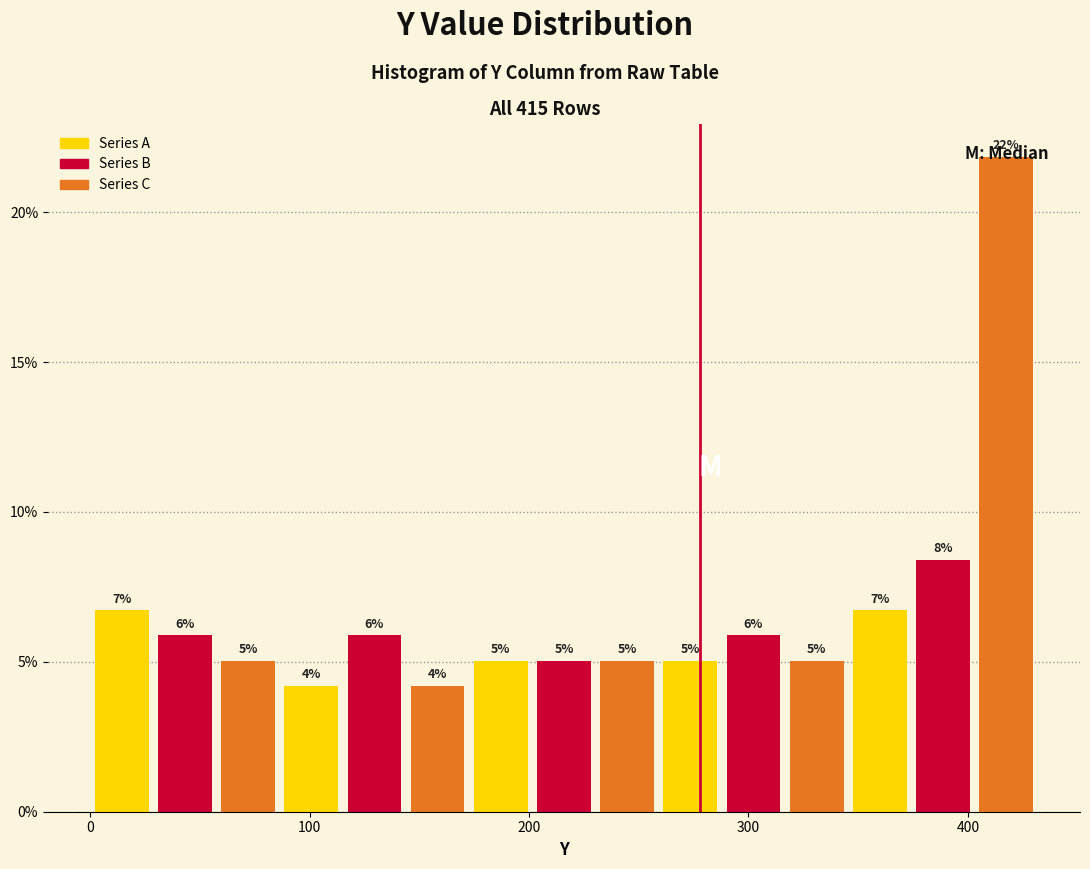

Read against the x-axis, roughly where is the centre of the tallest bar?

420